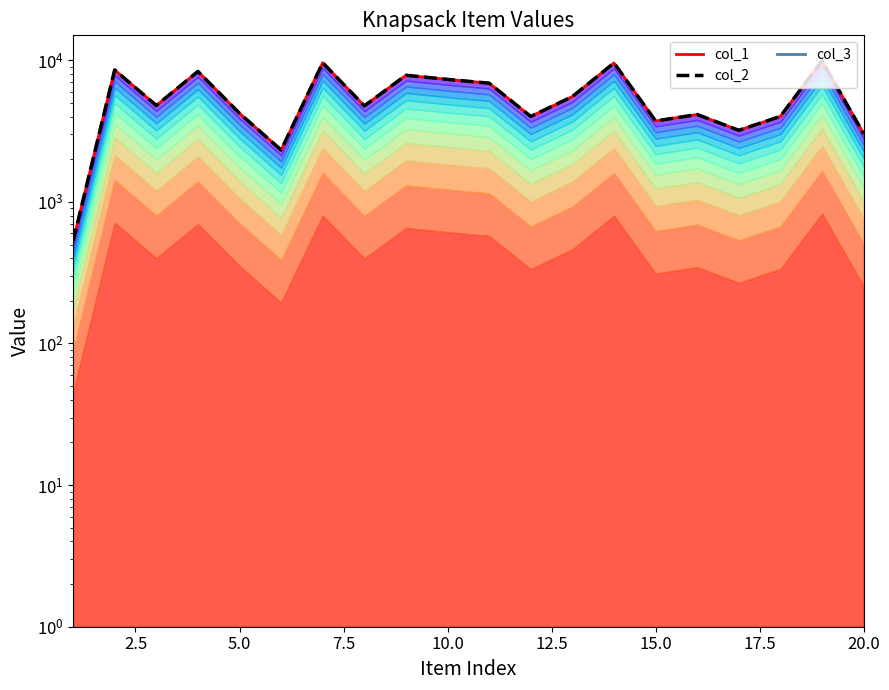

Reading left to right, extract all data points from this chart.

col_1: 528	8544	4792	8339	4221	2324	9604	4762	7838	7327	6888	4011	5541	9570	3726	4140	3204	4014	9923	3035
col_2: 528	8544	4792	8339	4221	2324	9604	4762	7838	7327	6888	4011	5541	9570	3726	4140	3204	4014	9923	3035